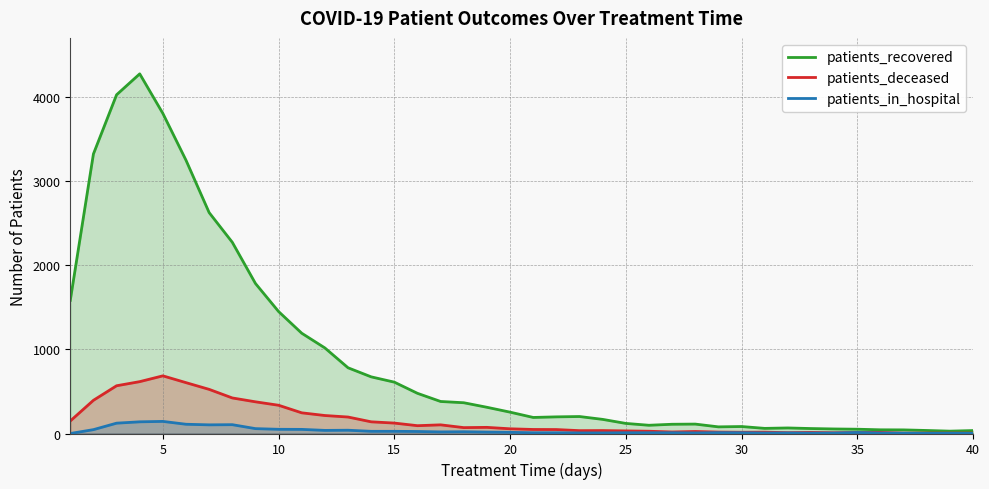

What is the sum of all patients_in_hospital values?

1288